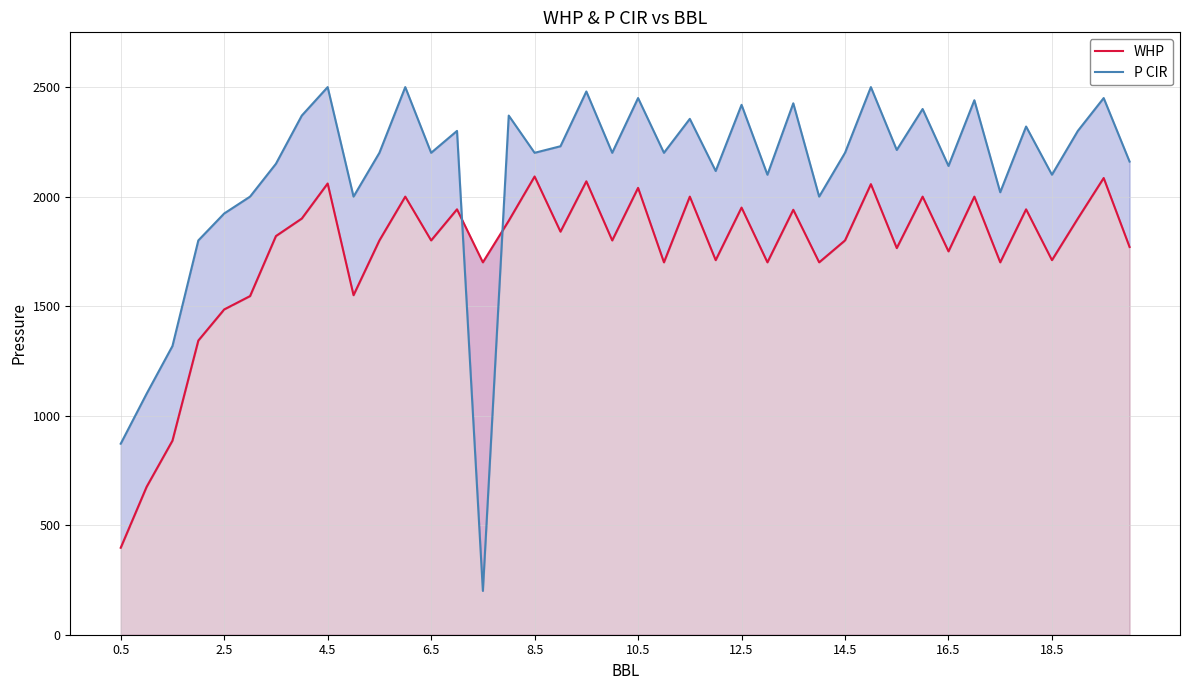

How many data points does each series have?

40